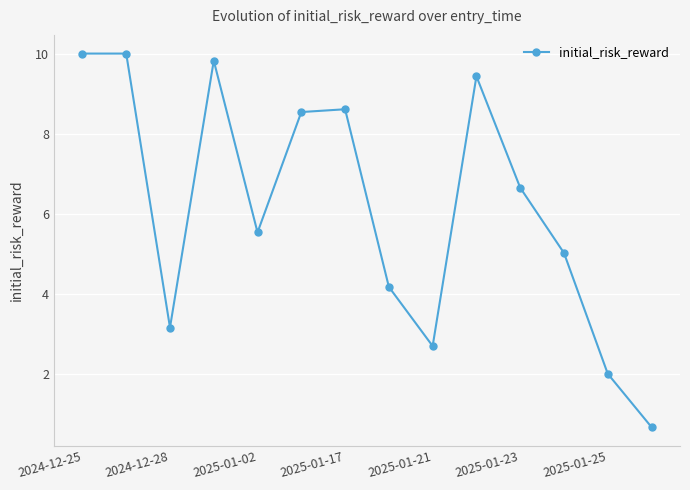

What is the maximum value shown in the chart?

10.0